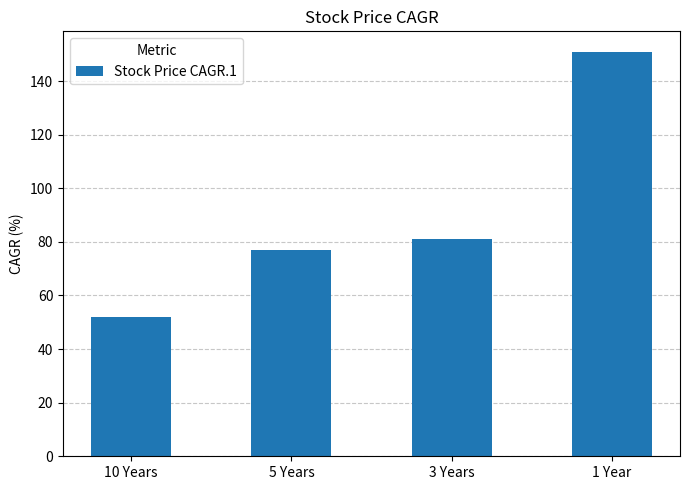

Where is the data nearest to the value 101?

3 Years